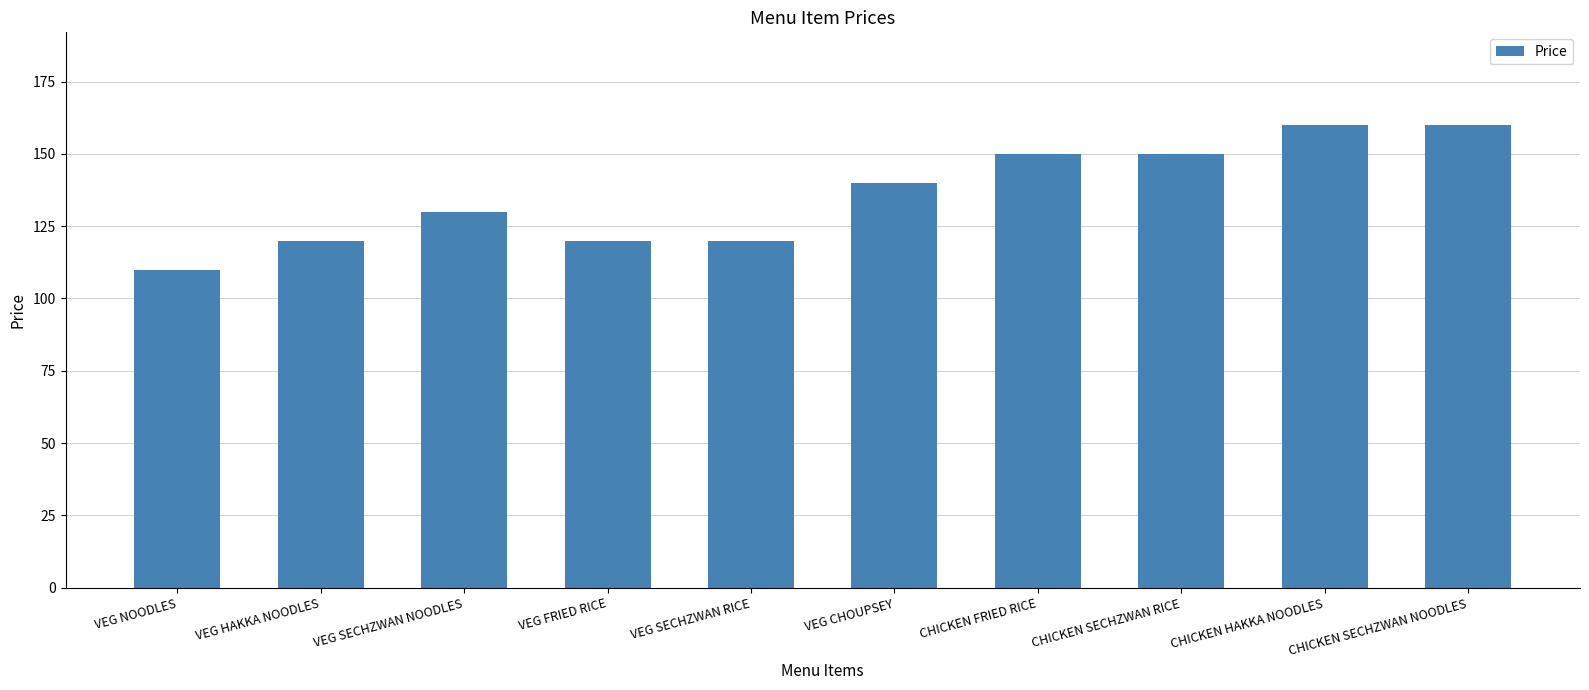

What is the change in value from VEG SECHZWAN NOODLES to VEG CHOUPSEY?

+10